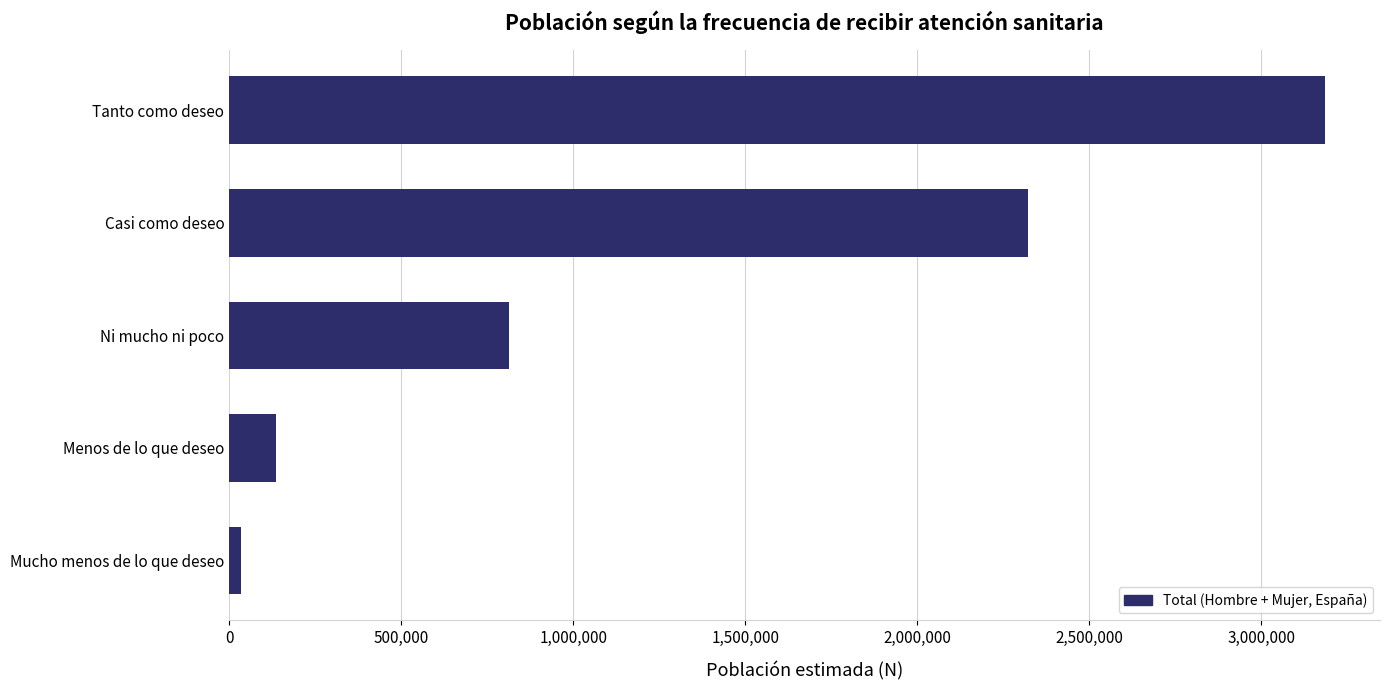

What is the label of the 5th bar from the top?

Mucho menos de lo que deseo